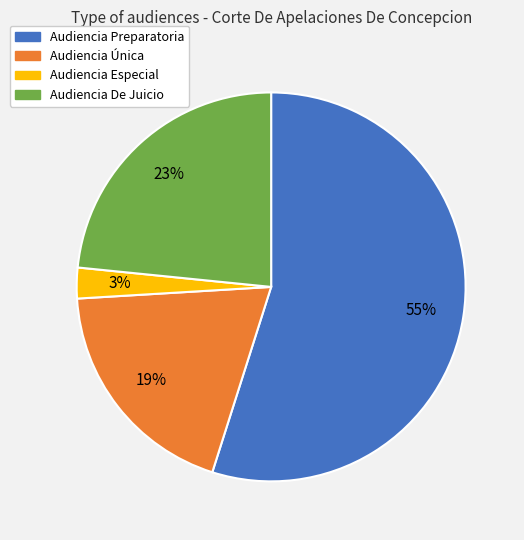

What is the ratio of the value at Audiencia De Juicio to the value at Audiencia Preparatoria?

0.4